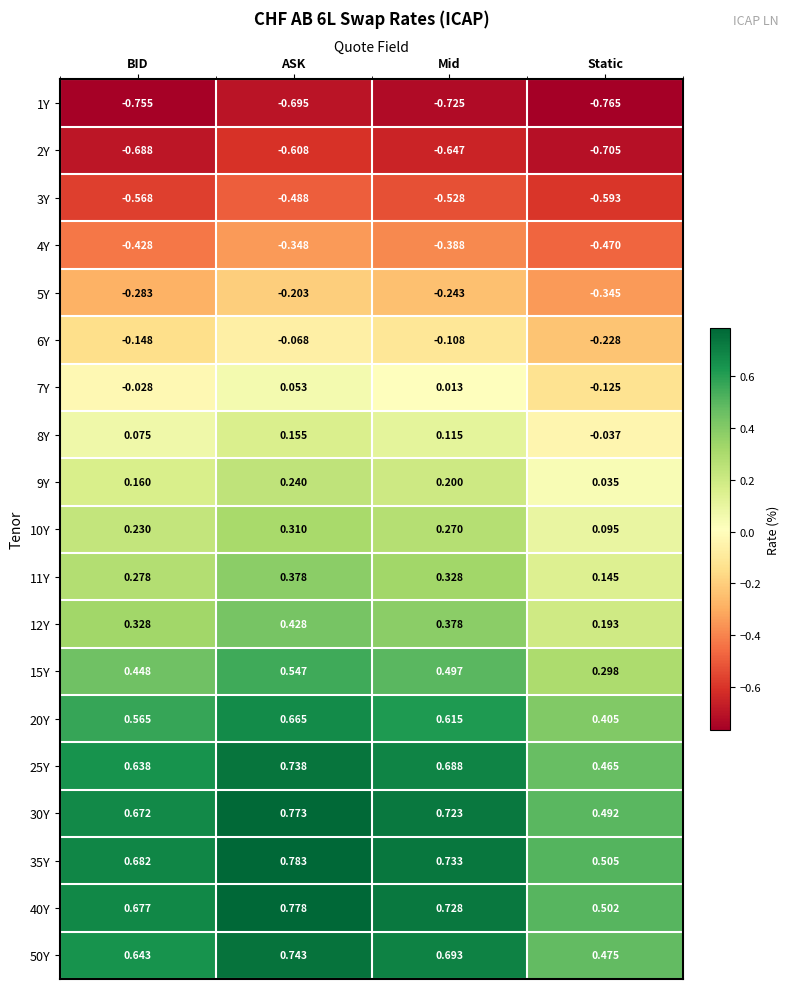

Rank the categories by 1Y value from lowest to highest.

Static, BID, Mid, ASK